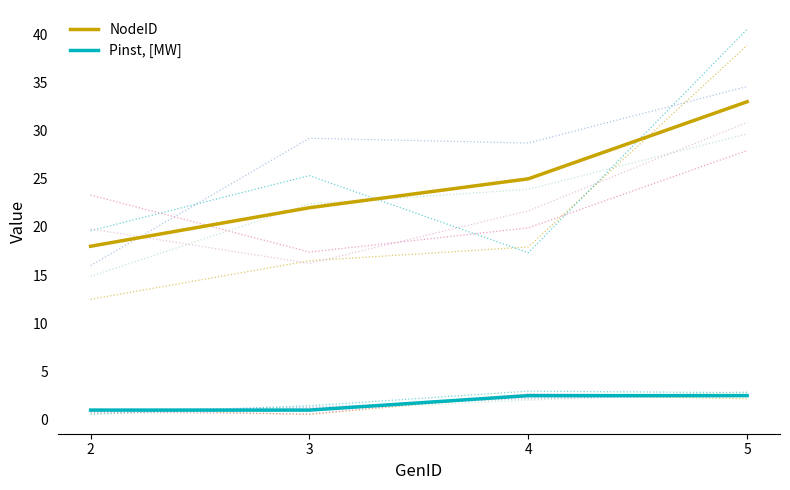

How many lines are shown in the chart?

2